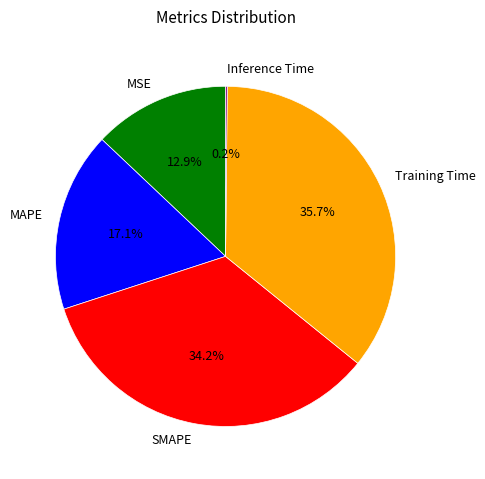

Which slice is the largest?

Training Time